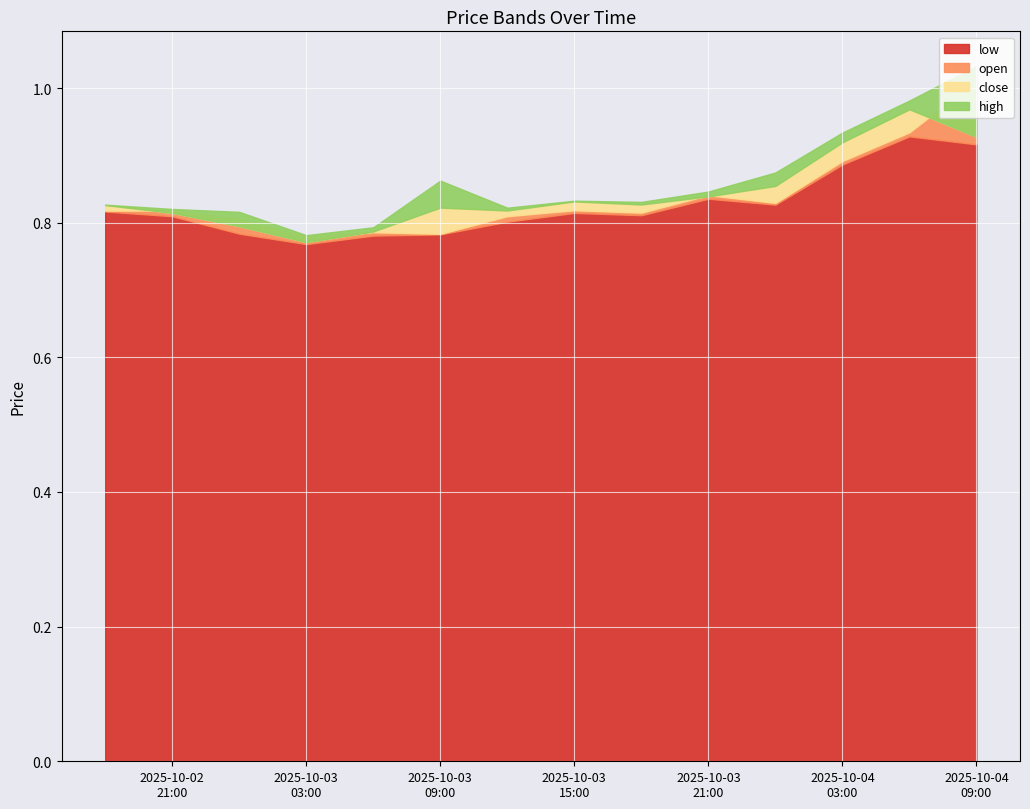

At which category does close reach its first local valley?

2025-10-03 03:00